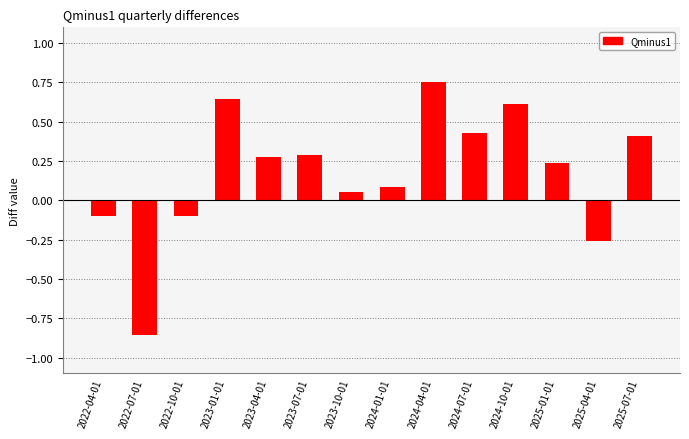

What is the difference between the second highest and second lowest values?

0.9